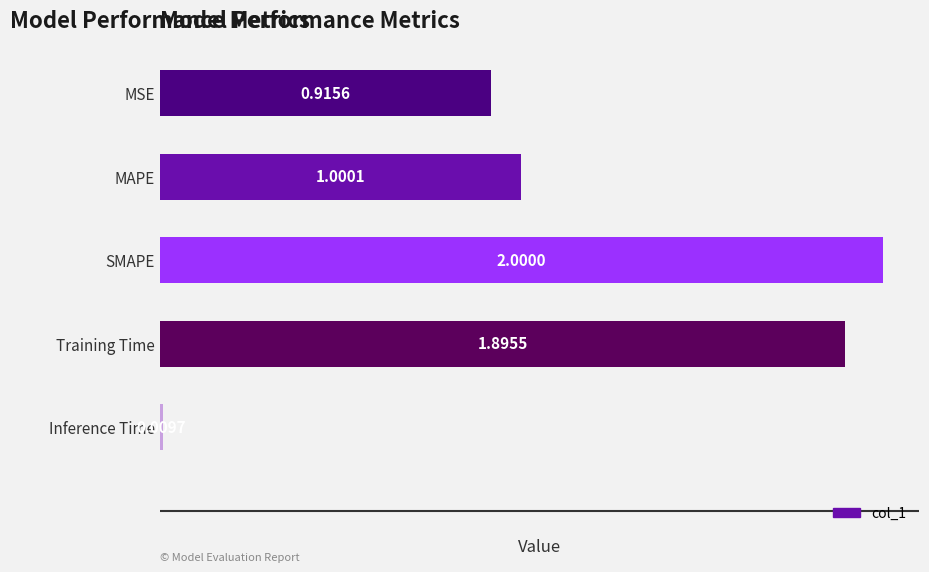

Which label corresponds to the smallest value in the chart?

Inference Time